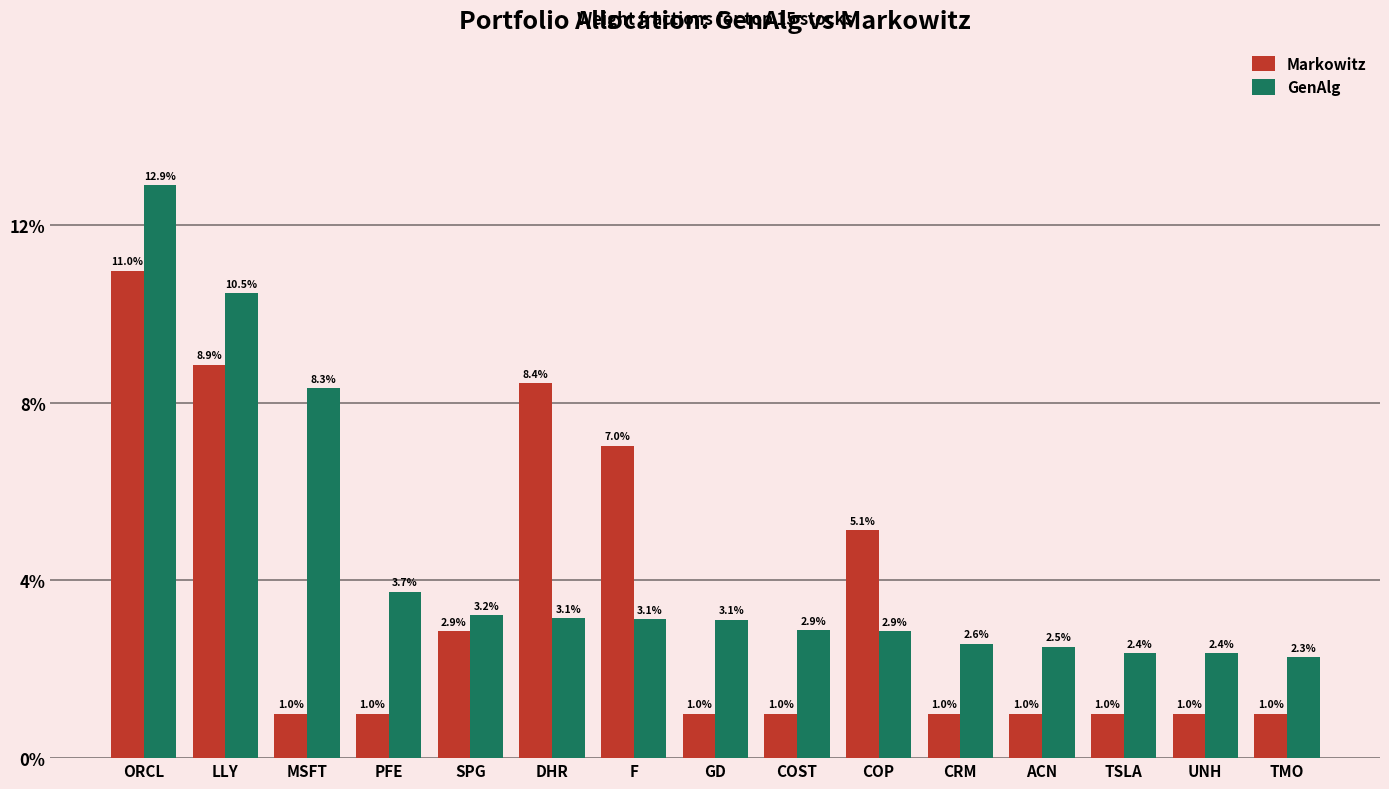

At F, list the series in order from smallest to largest.

GenAlg, Markowitz